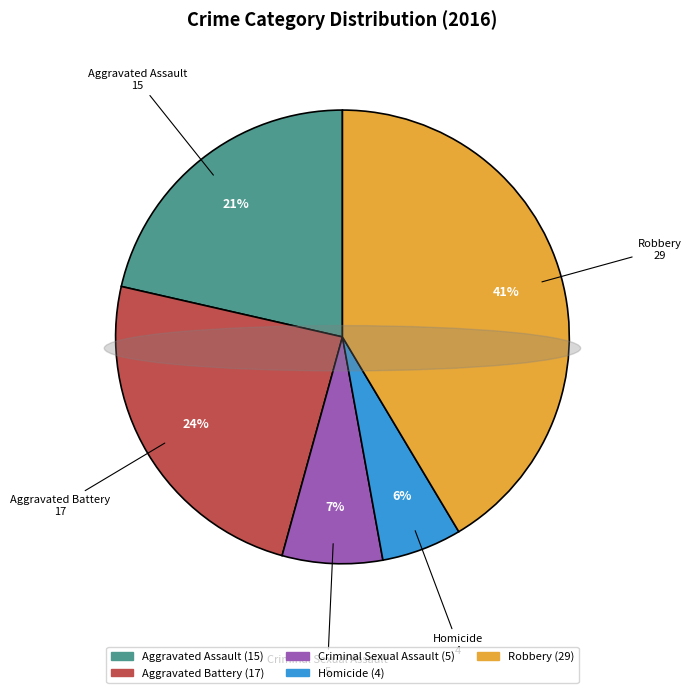

True or false: Aggravated Assault accounts for 21% of the total.

True